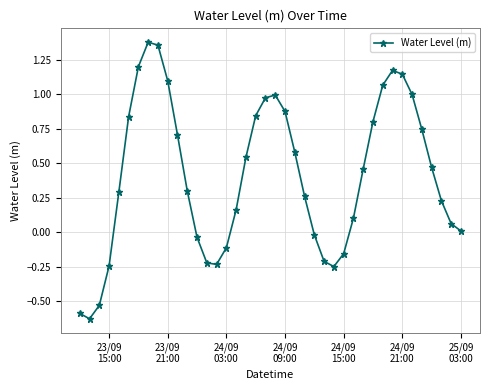

Count the number of categories in the chart.

40